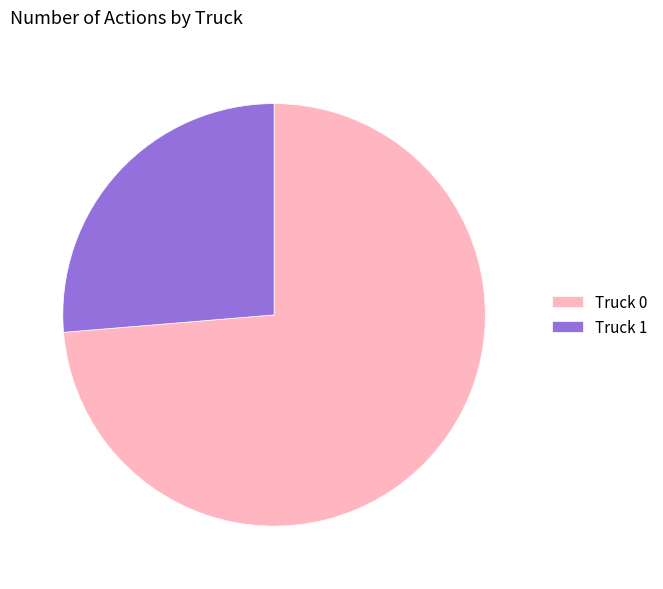

Do Truck 0 and Truck 1 together represent more than half of the pie?

Yes